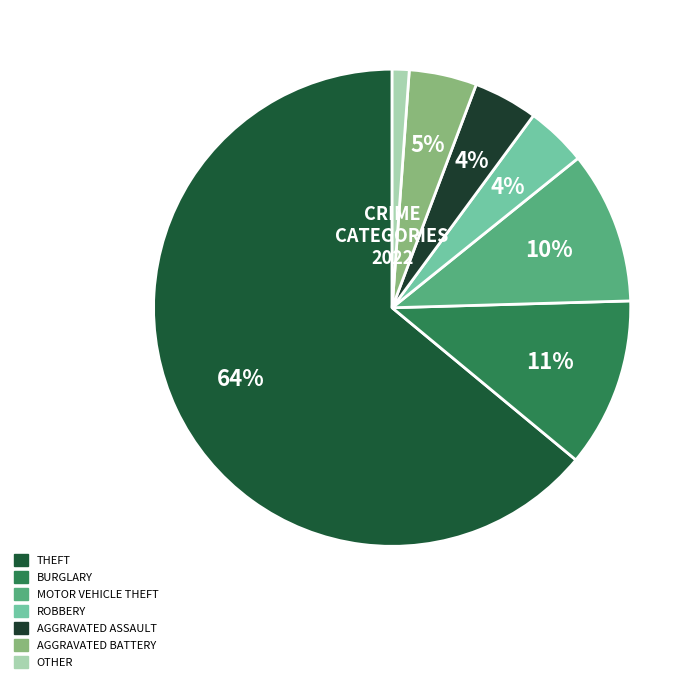

How many slices are in this pie chart?

7